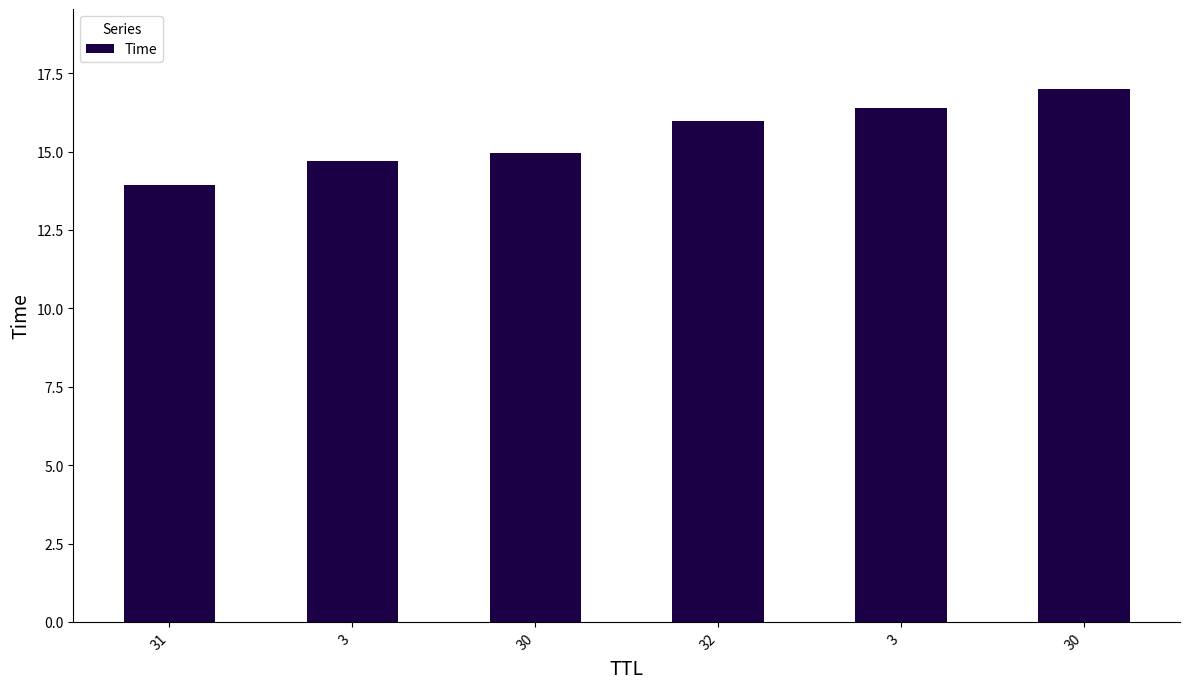

Count the number of data series in this chart.

1